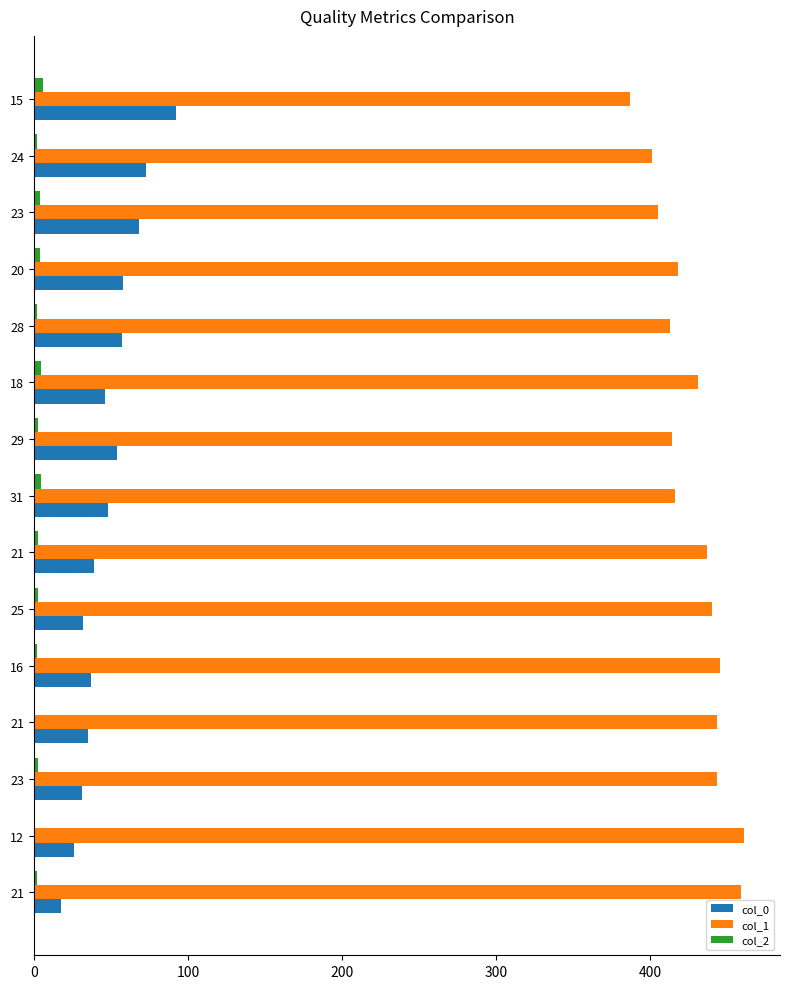

Which series has the widest spread of values?

col_0